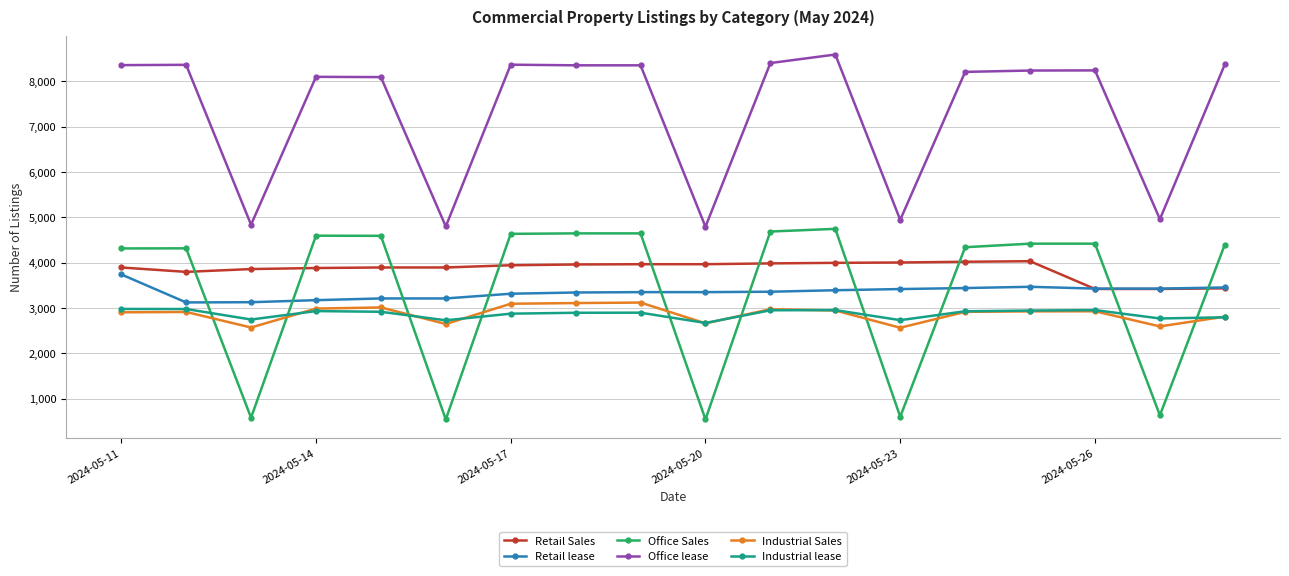

Is this an area chart (filled region under the line)?

No